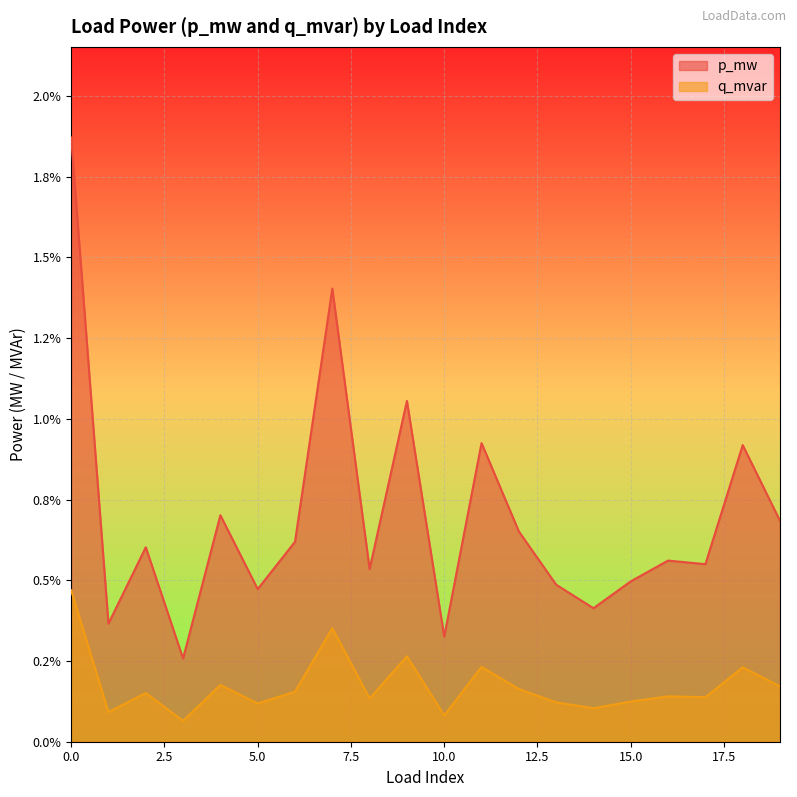

Does the chart display data point markers on the line(s)?

No